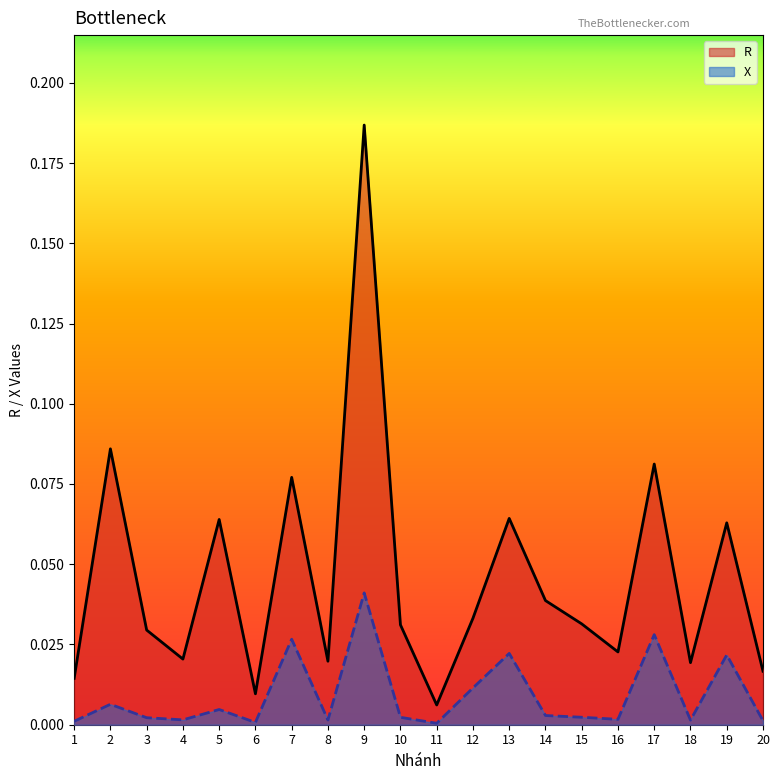

Which series has the largest total across all categories?

R